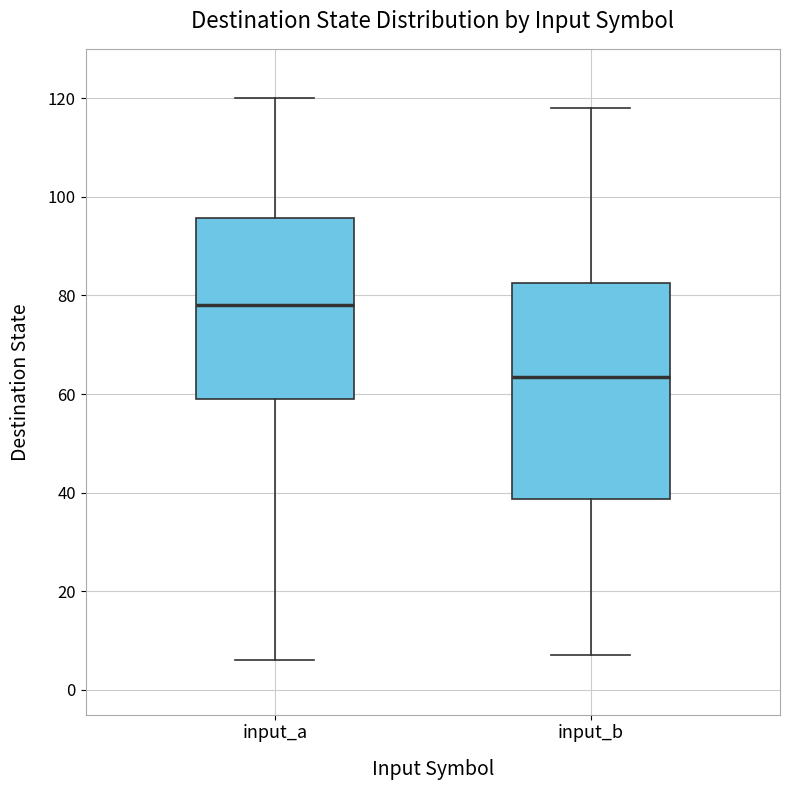

Reading left to right, read every box against the y-axis: the position of its median line, the range the box covers, and the ends of its whiskers. The values are not printed on the chart, so give them approximately, as read against the axis.

input_a: median 78, box 60 to 96, whiskers 6 to 120
input_b: median 64, box 38 to 82, whiskers 8 to 118